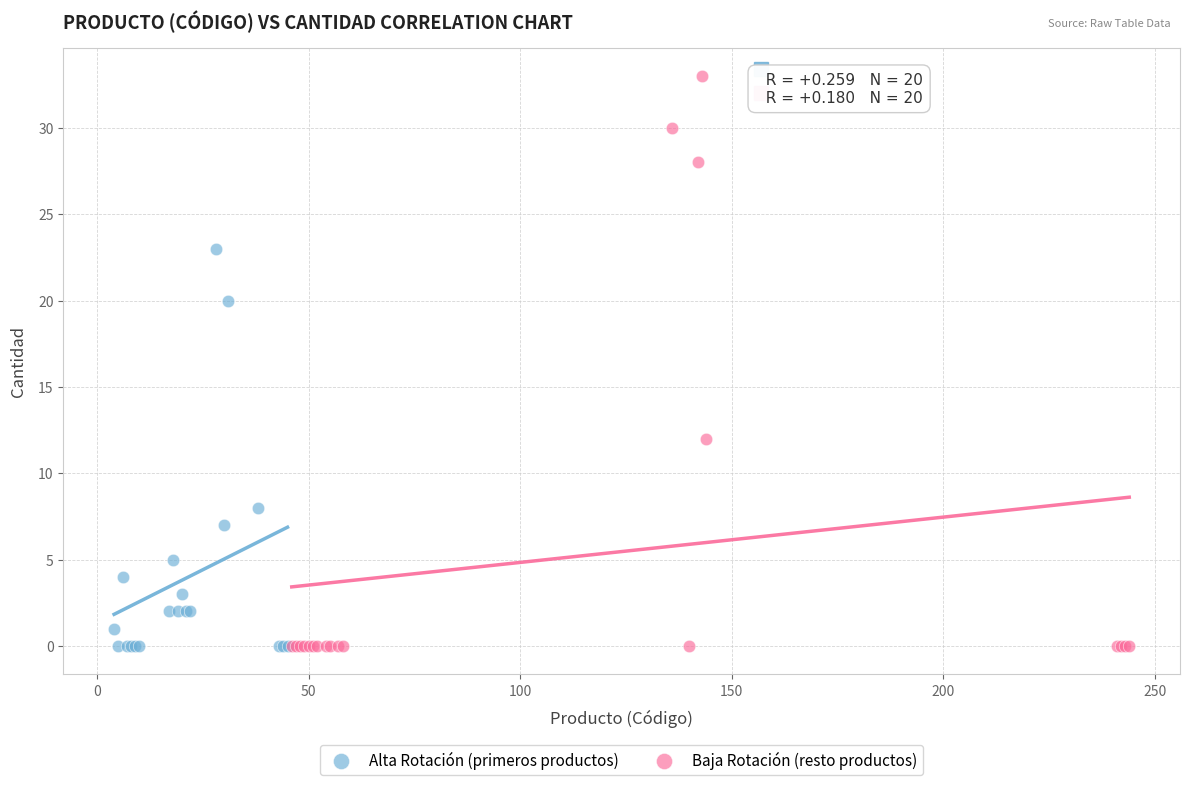

Which series has the widest spread of Y values?

Baja Rotación (resto productos)